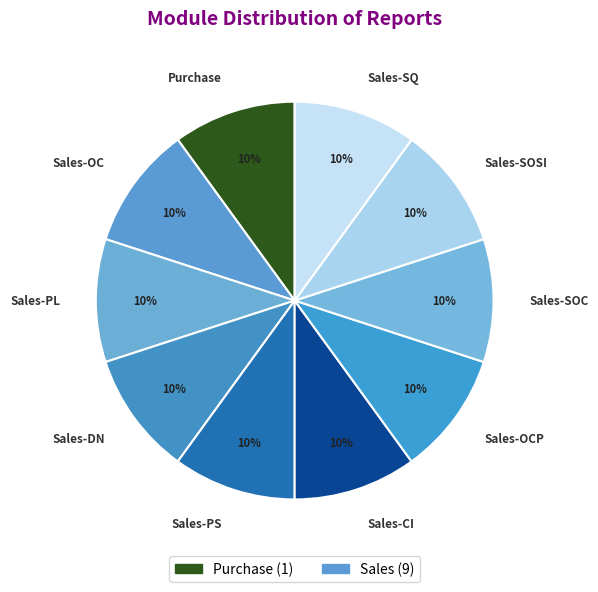

To the nearest percent, what is the difference between the largest and smallest slice percentages?

0%